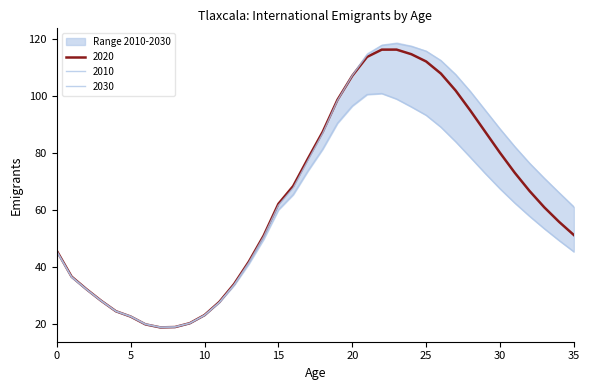

What is the difference between the maximum and minimum values in the 2020 series?

97.7